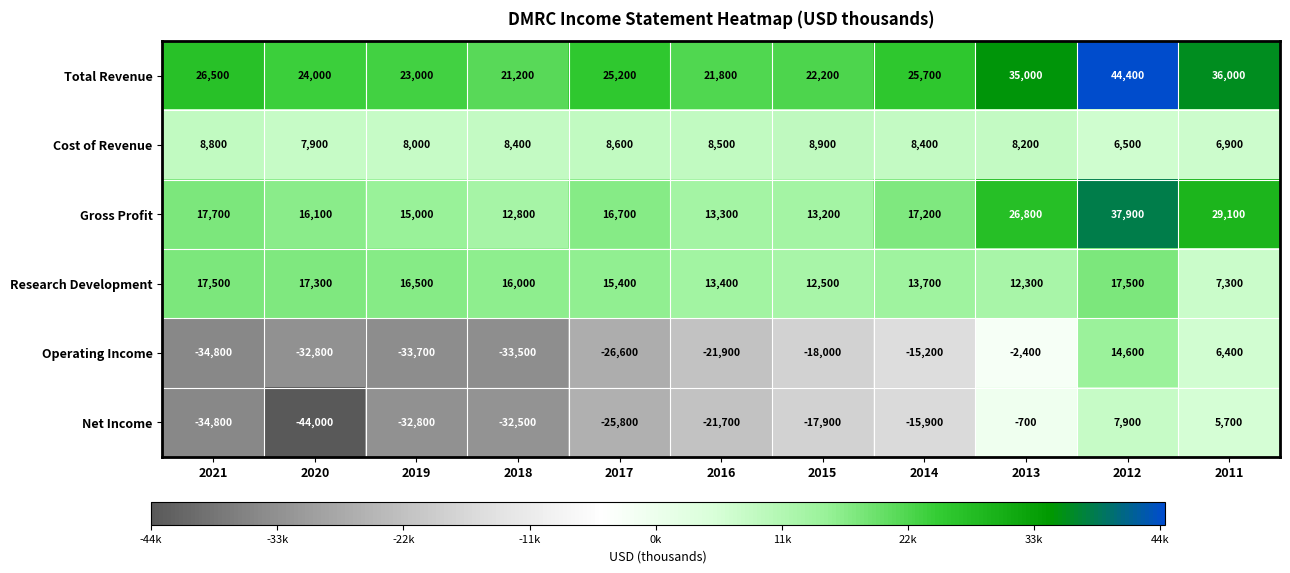

The Cost of Revenue series shows 11693 at 2019. True or false?

False